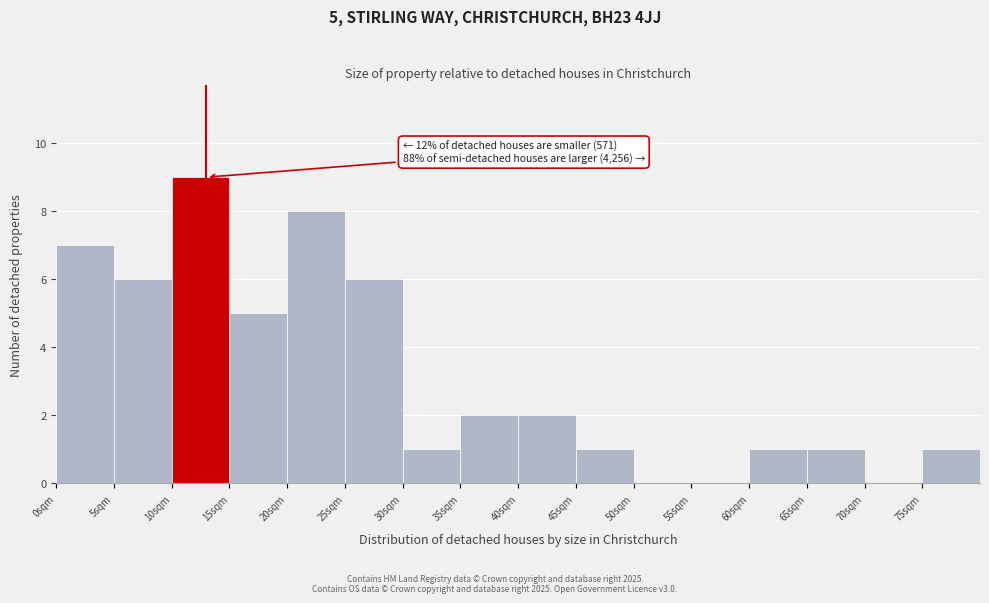

Over which range of the x-axis is the bar tallest?

10 to 15